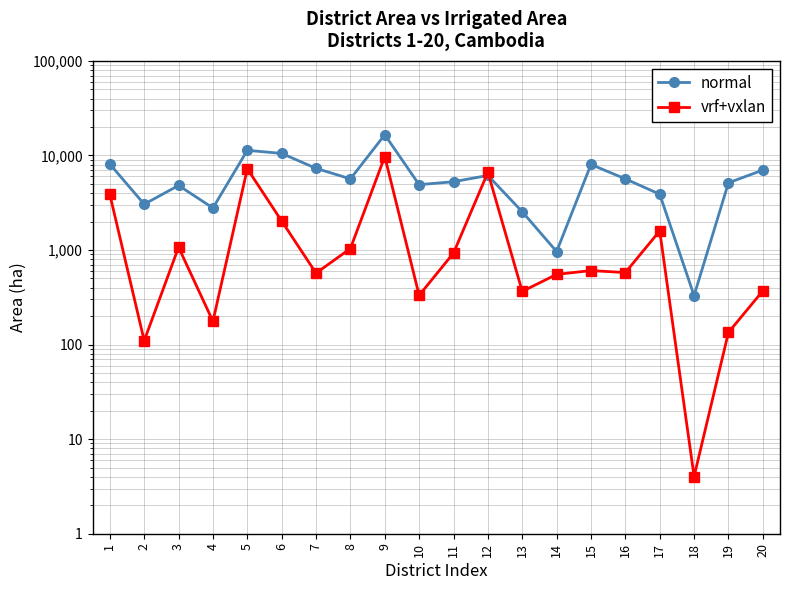

Rank the series at 18 from lowest to highest value.

vrf+vxlan, normal